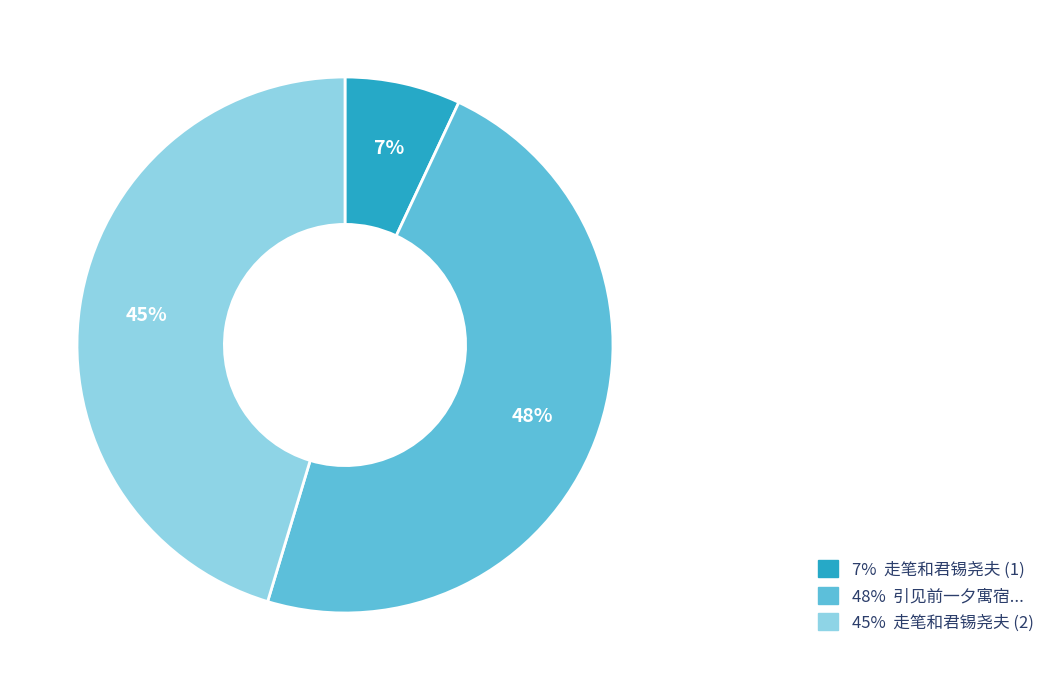

Between 48% 引见前一夕寓宿... and 7% 走笔和君锡尧夫 (1), which is larger?

48% 引见前一夕寓宿...